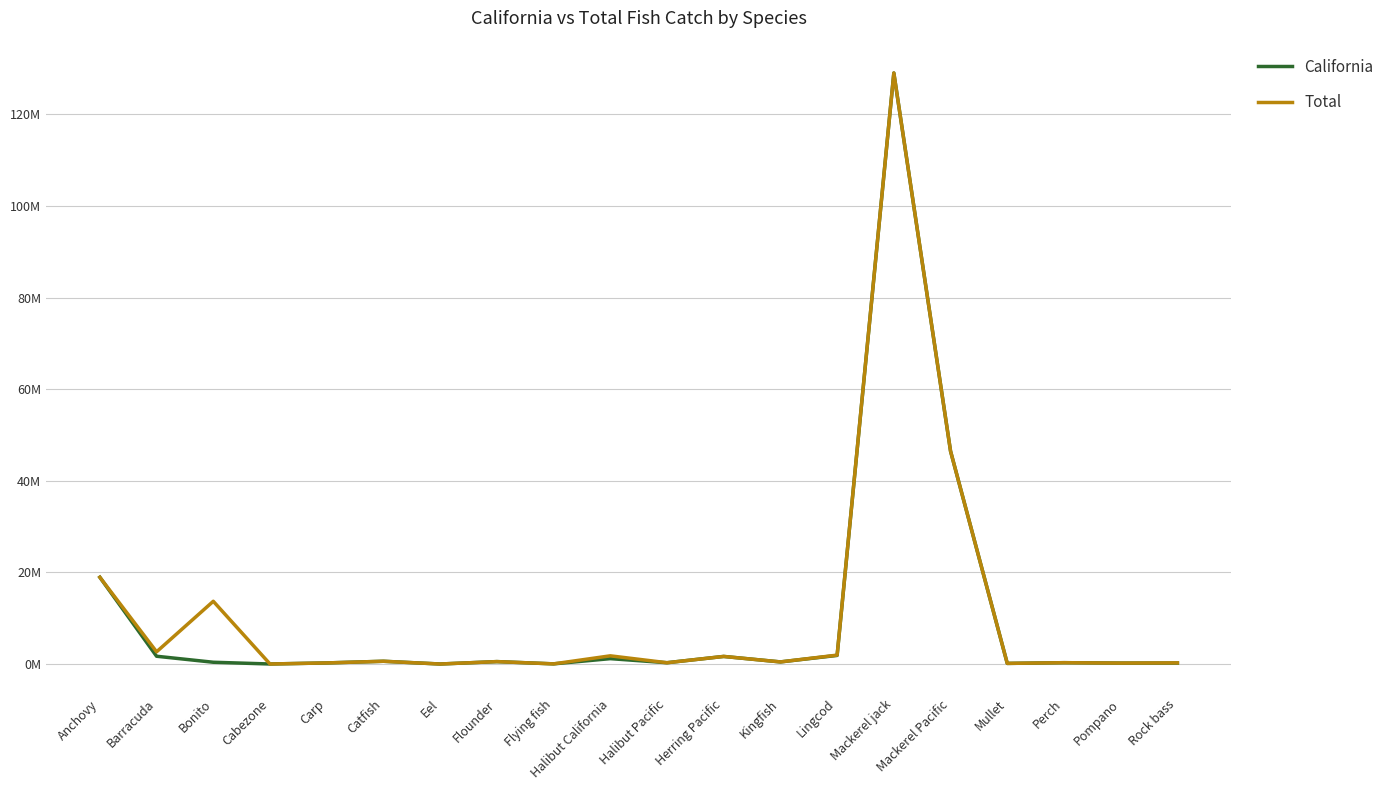

What is the difference between the second highest and minimum values in the Total series?

46476747